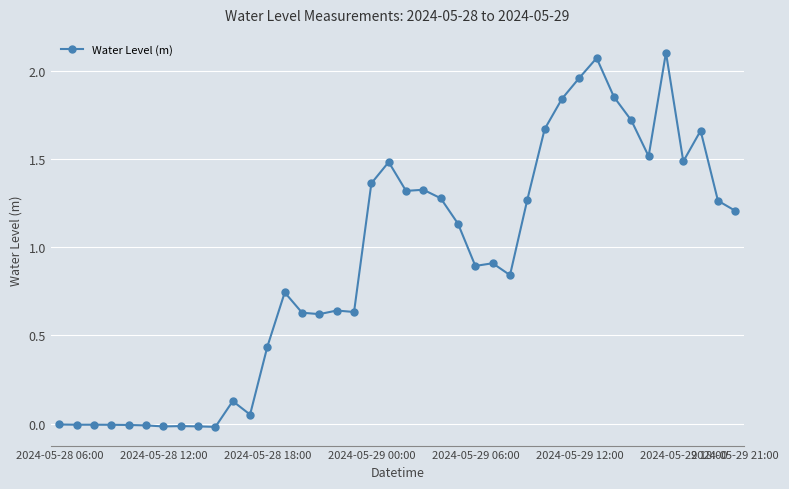

True or false: there are more than 0 points higher than both neighbors.

True